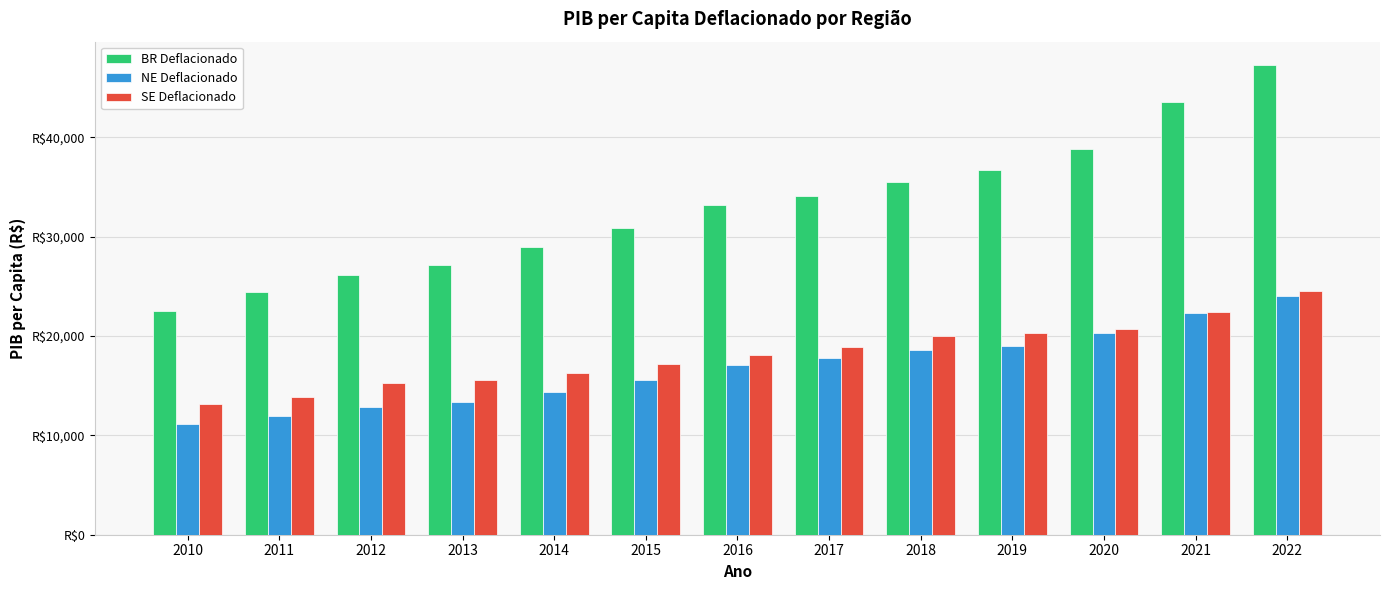

Reading left to right, extract all data points from this chart.

BR Deflacionado: 22527.6	24401.6	26132.7	27097.6	28973.7	30909.6	33149.9	34105.6	35495.5	36704.1	38782.9	43522.0	47252.0
NE Deflacionado: 11100.6	11904.6	12843.0	13356.8	14334.9	15529.9	17116.4	17765.5	18552.0	19016.4	20324.2	22322.5	24069.7
SE Deflacionado: 13150.4	13826.6	15222.6	15586.9	16278.4	17139.3	18042.1	18923.7	19972.2	20326.4	20681.5	22455.0	24534.1